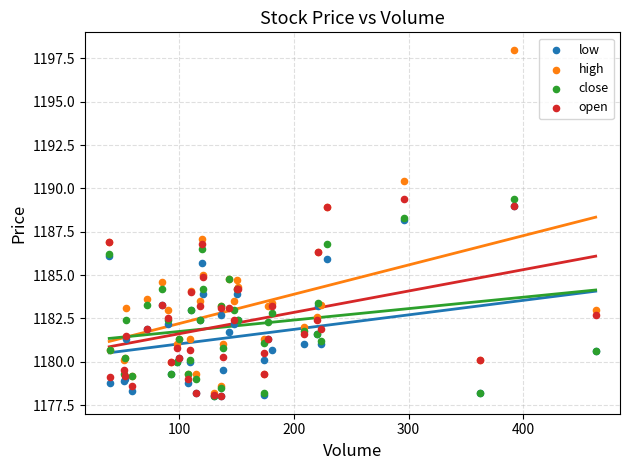

What are all the series names shown in the legend?

low, high, close, open